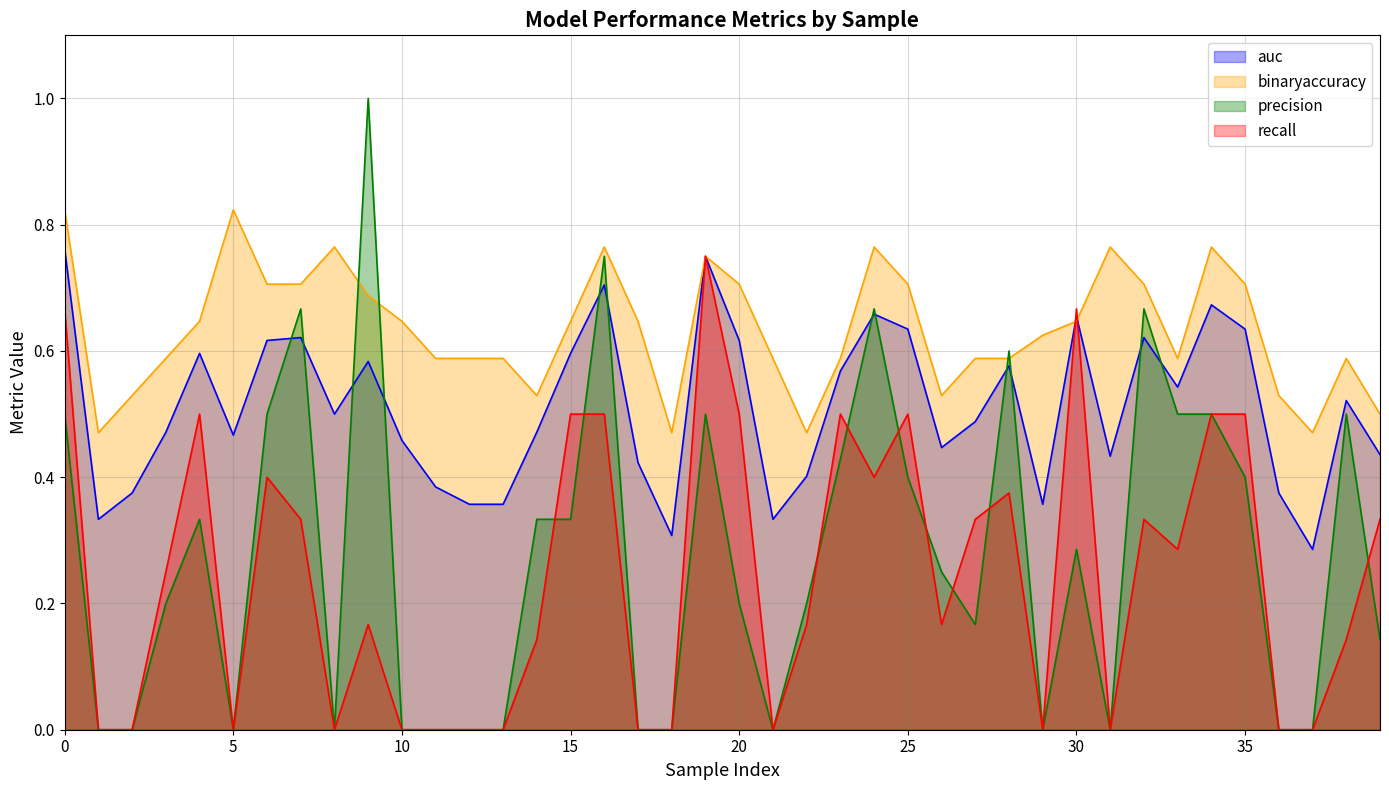

Is it true that recall equals 0.4 at 18?

False